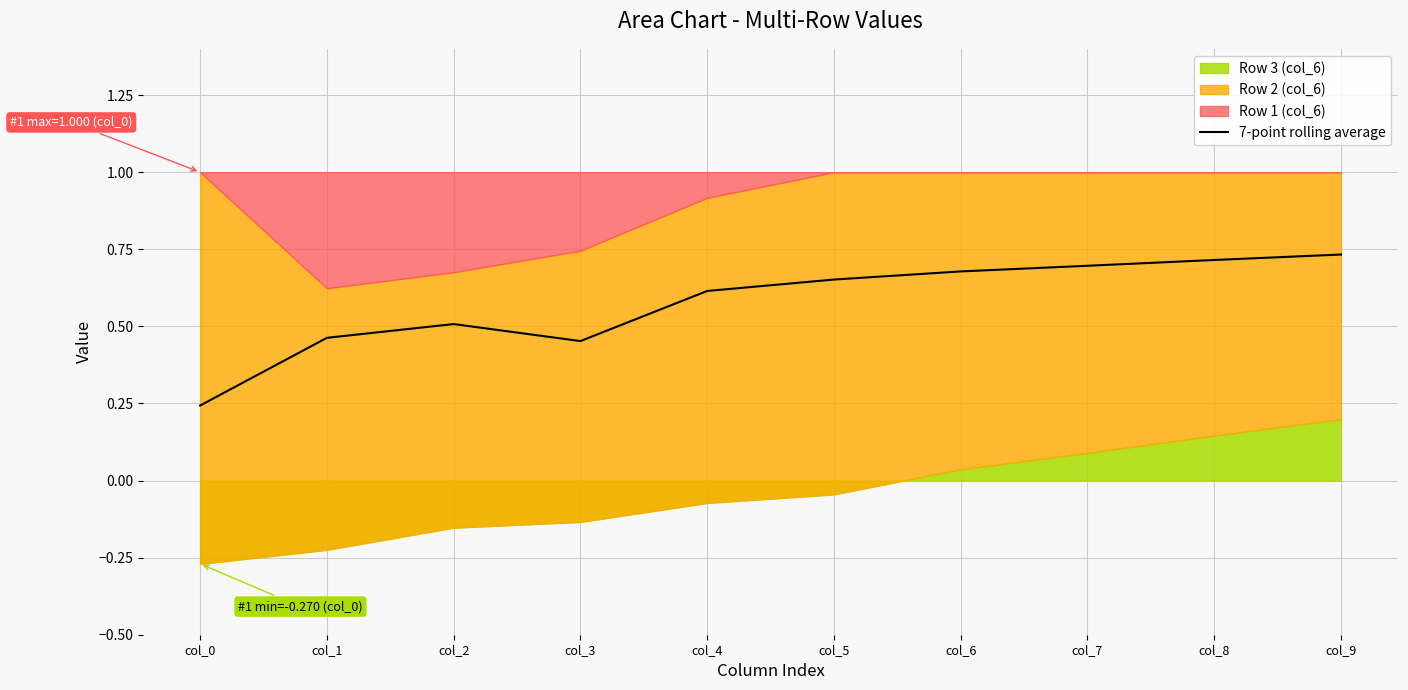

Reading right to left, what are all the values shown in this chart?

0.7	0.7	0.7	0.7	0.7	0.6	0.5	0.5	0.5	0.2